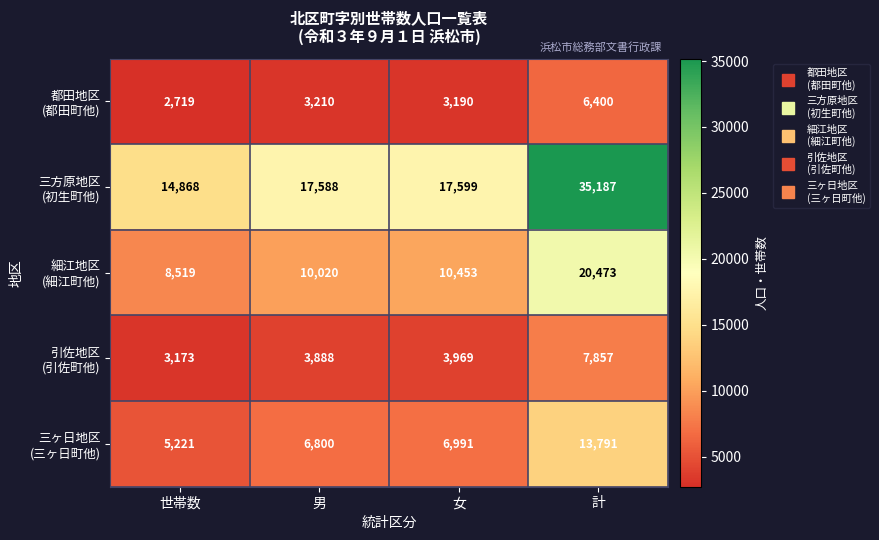

At which category is the sum across all series the highest?

計